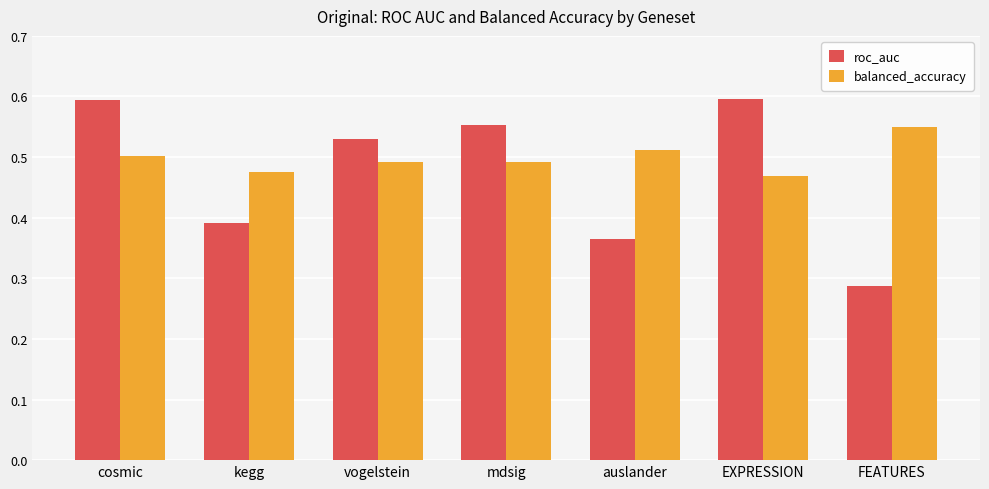

How many groups of bars are there?

7